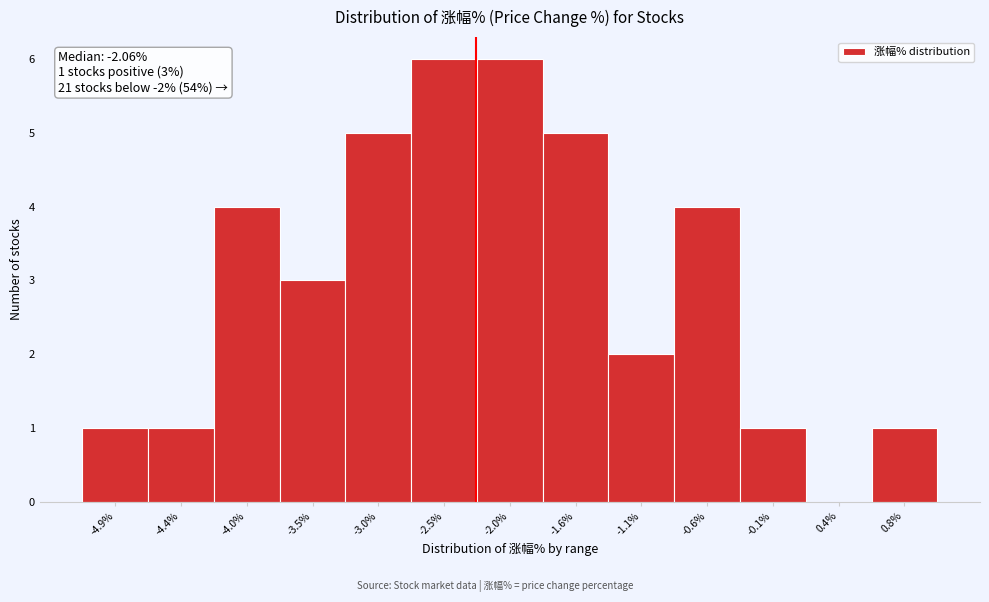

Reading right to left, transcribe all the data shown in this chart.

0.8%=1	0.4%=0	-0.1%=1	-0.6%=4	-1.1%=2	-1.6%=5	-2.0%=6	-2.5%=6	-3.0%=5	-3.5%=3	-4.0%=4	-4.4%=1	-4.9%=1